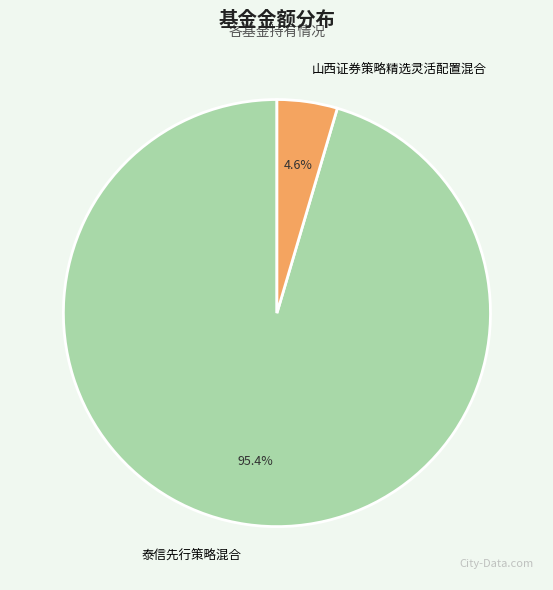

What percentage is NOT represented by 山西证券策略精选灵活配置混合?

95.4%